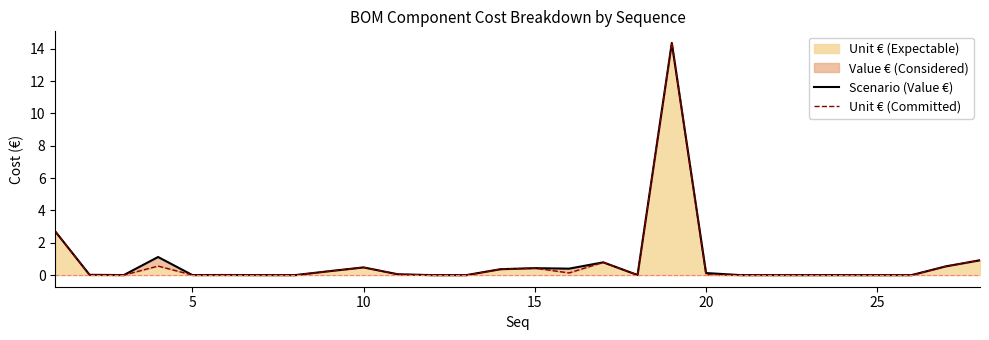

What is the highest value of the Unit € (Expectable) series?

14.4